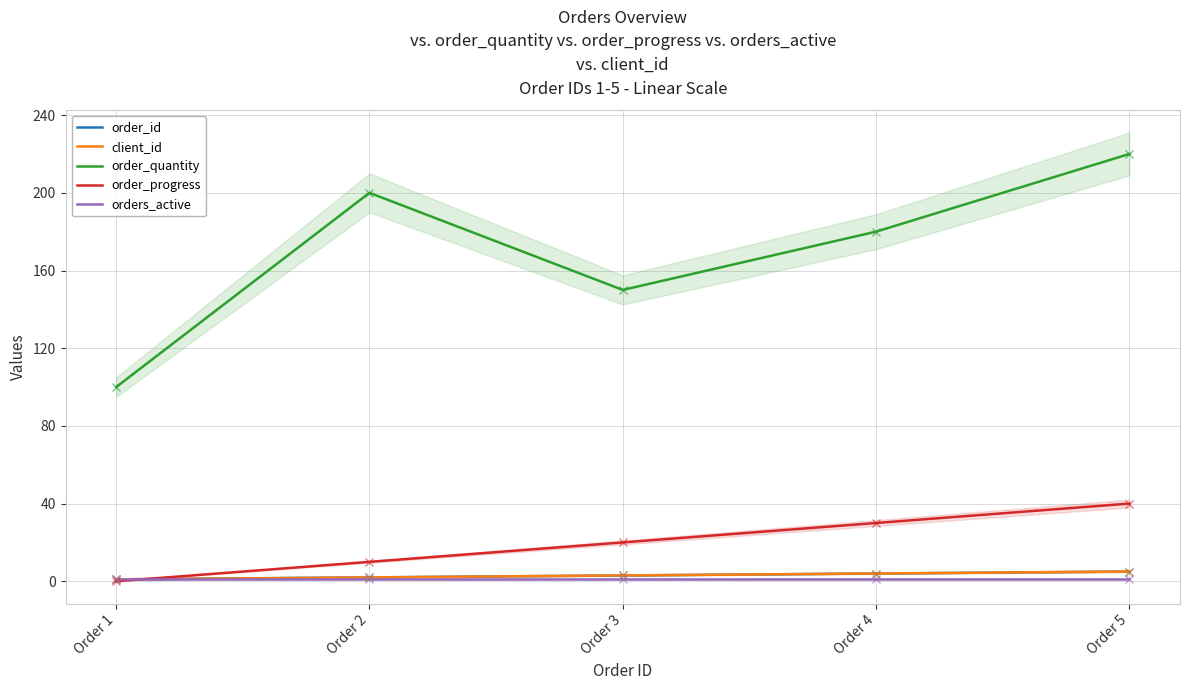

Where does the order_id series first go above 3?

Order 4